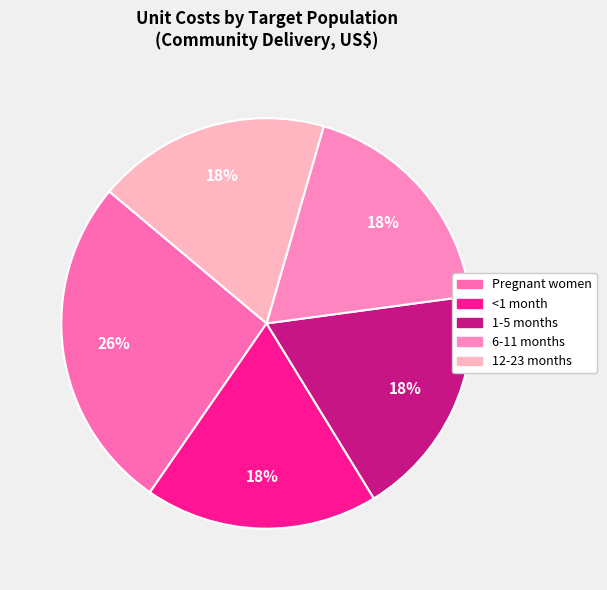

How many segments does this pie chart have?

5